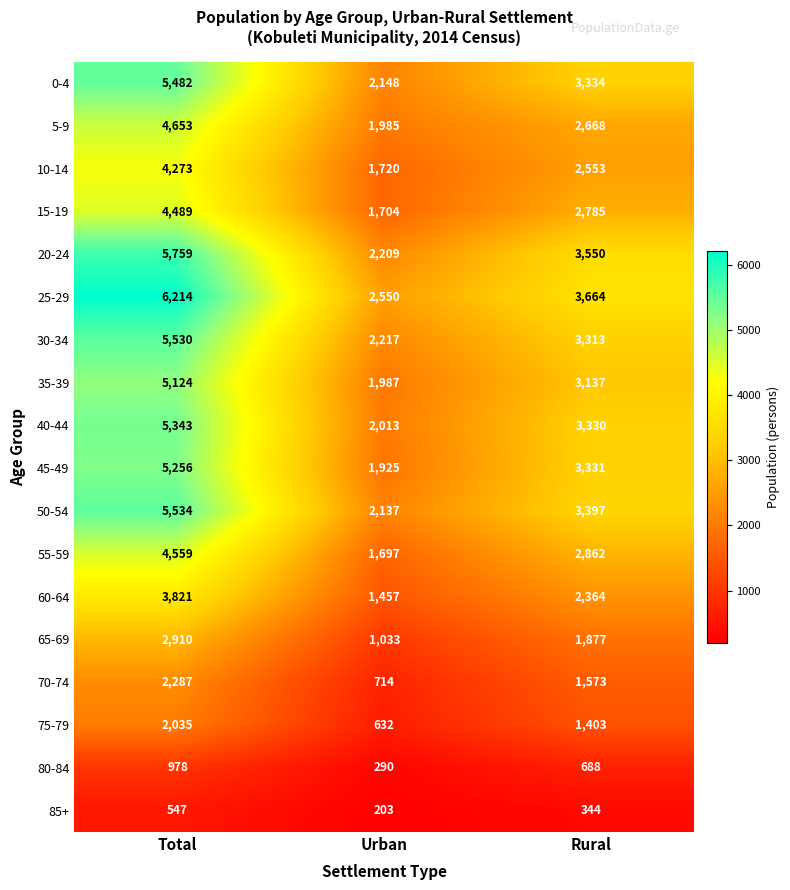

What is the difference between the 50-54 values at Urban and Total?

3397